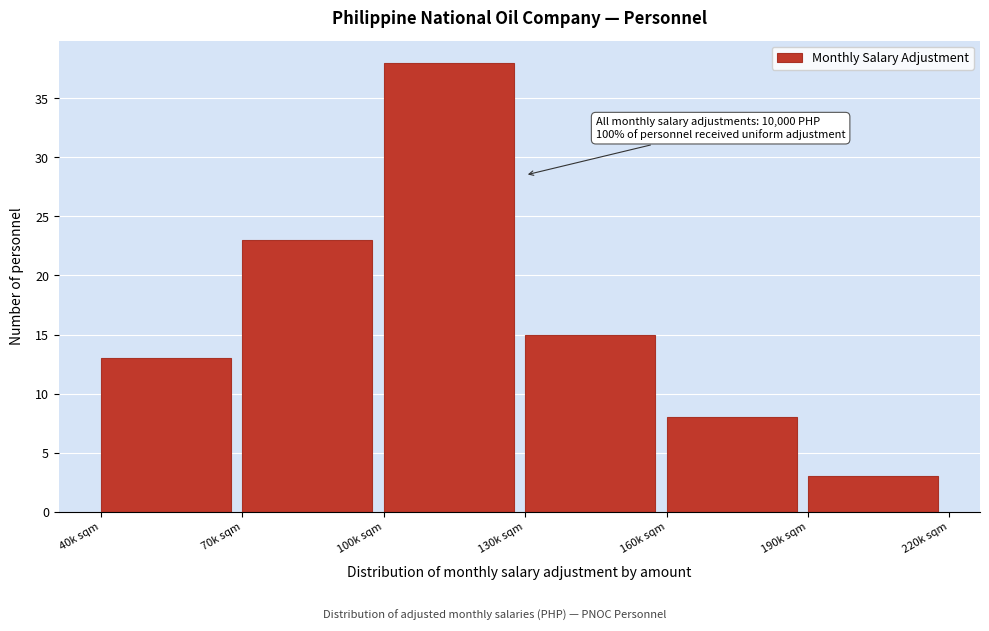

Reading right to left, what are all the values shown in this chart?

190k sqm=3	160k sqm=8	130k sqm=15	100k sqm=38	70k sqm=23	40k sqm=13